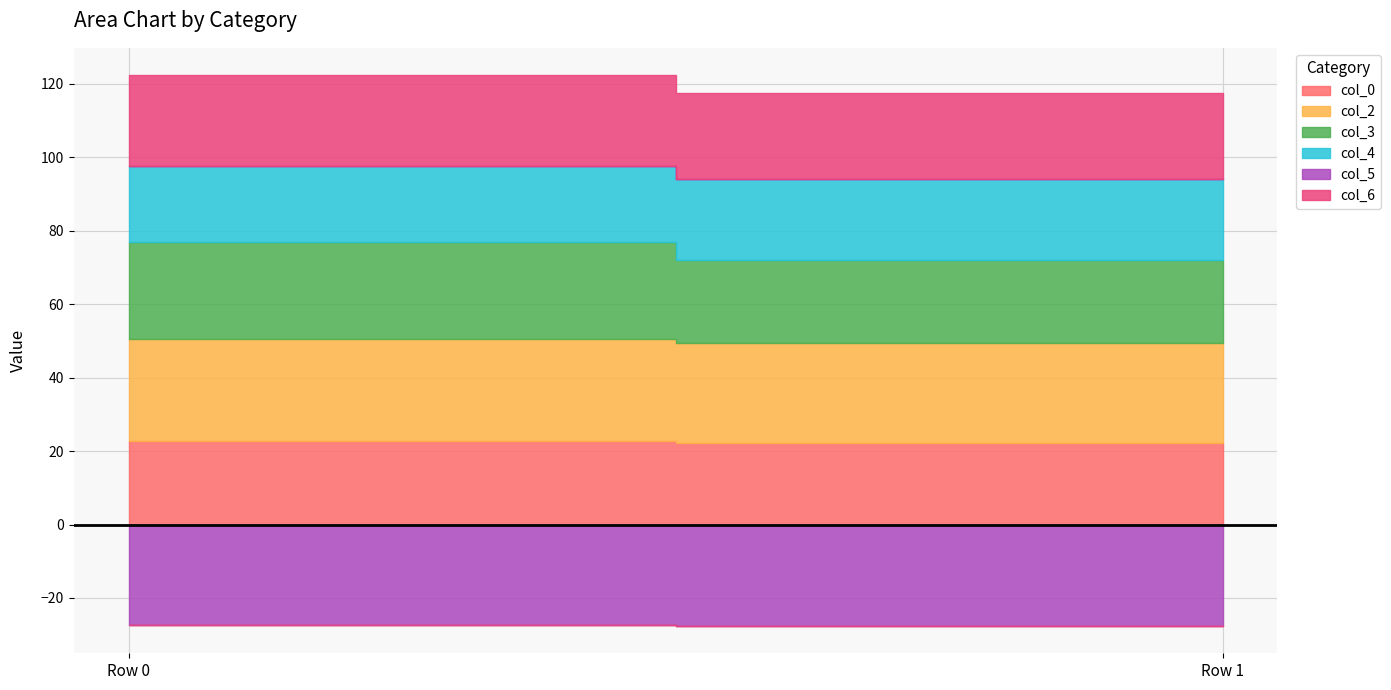

How many lines are shown in the chart?

6